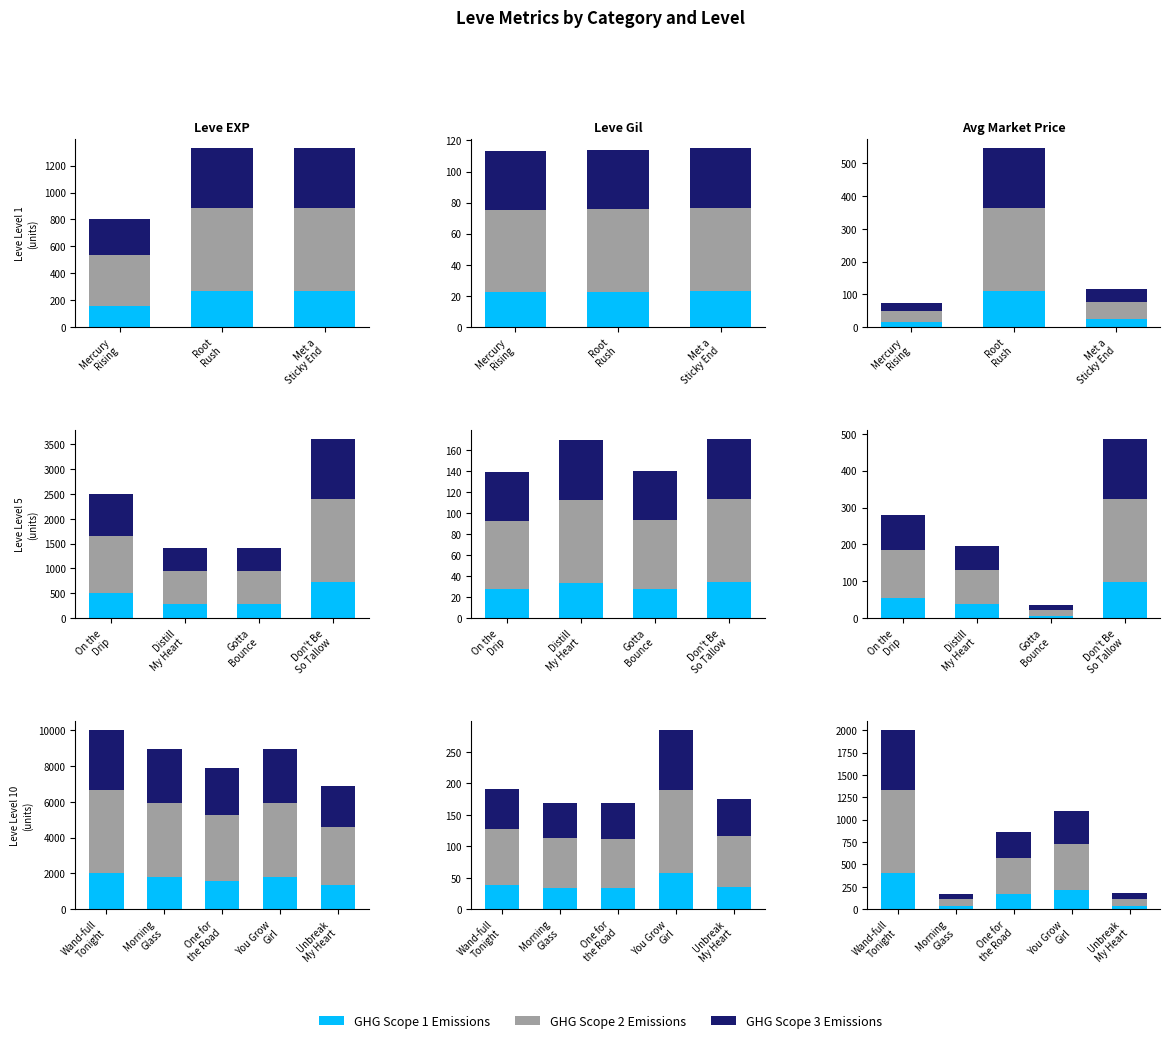

What is the difference between the second highest and minimum values in the GHG Scope 2 Emissions series?

432.9